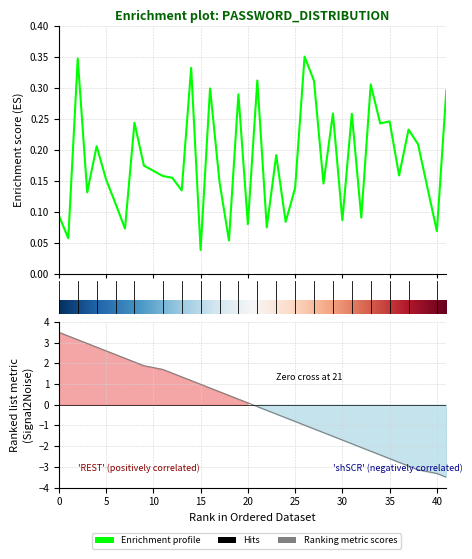

What is the sum of the values at 14 and 7?

0.4